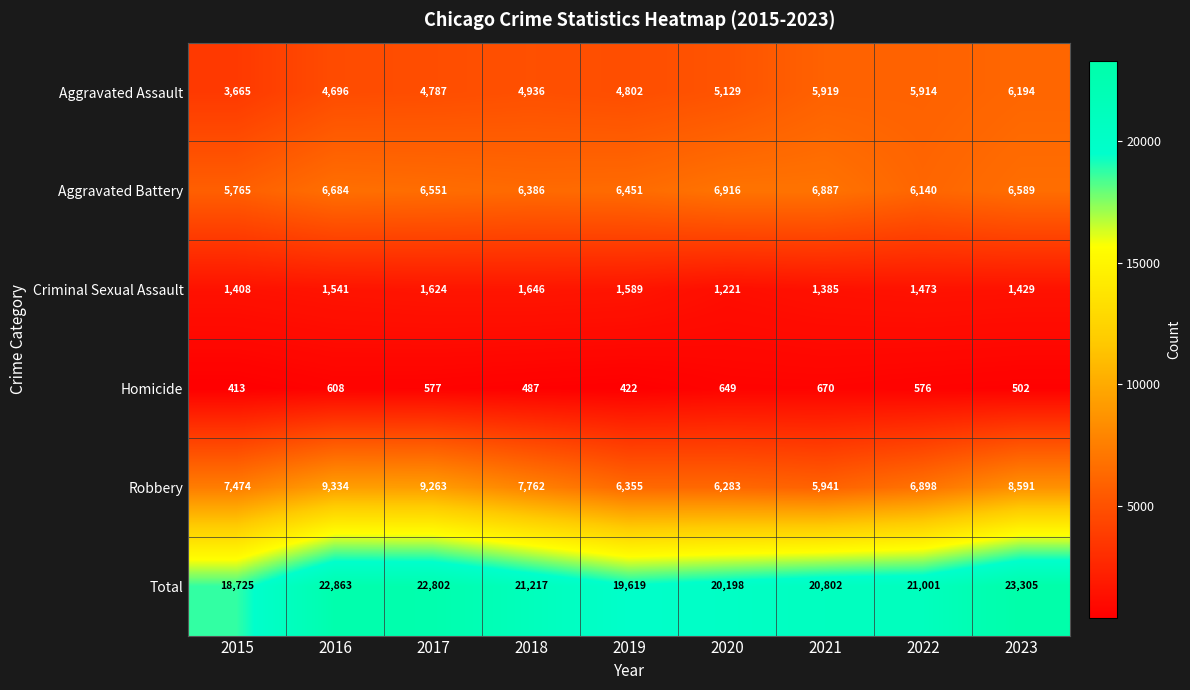

True or false: Total has a value of 33994 at 2017.

False